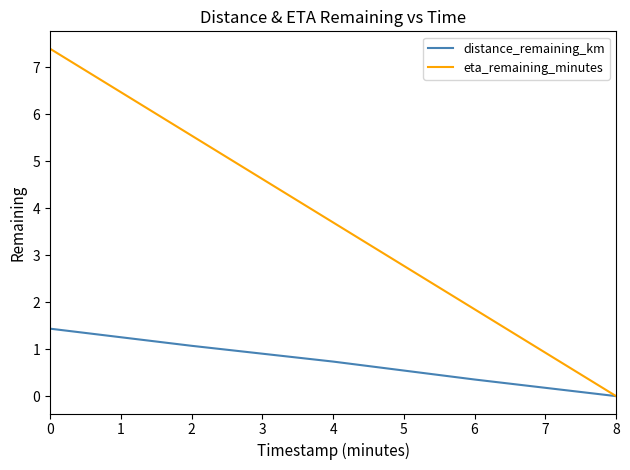

What is the maximum value for distance_remaining_km?

1.4